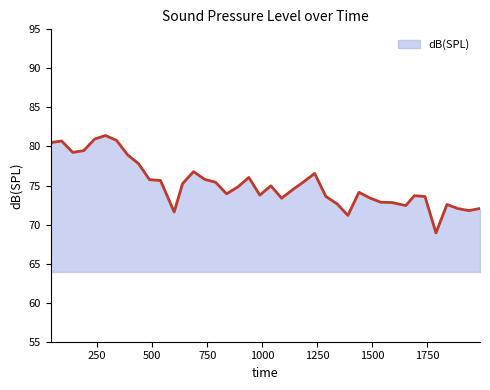

What is the smallest value displayed?

68.9